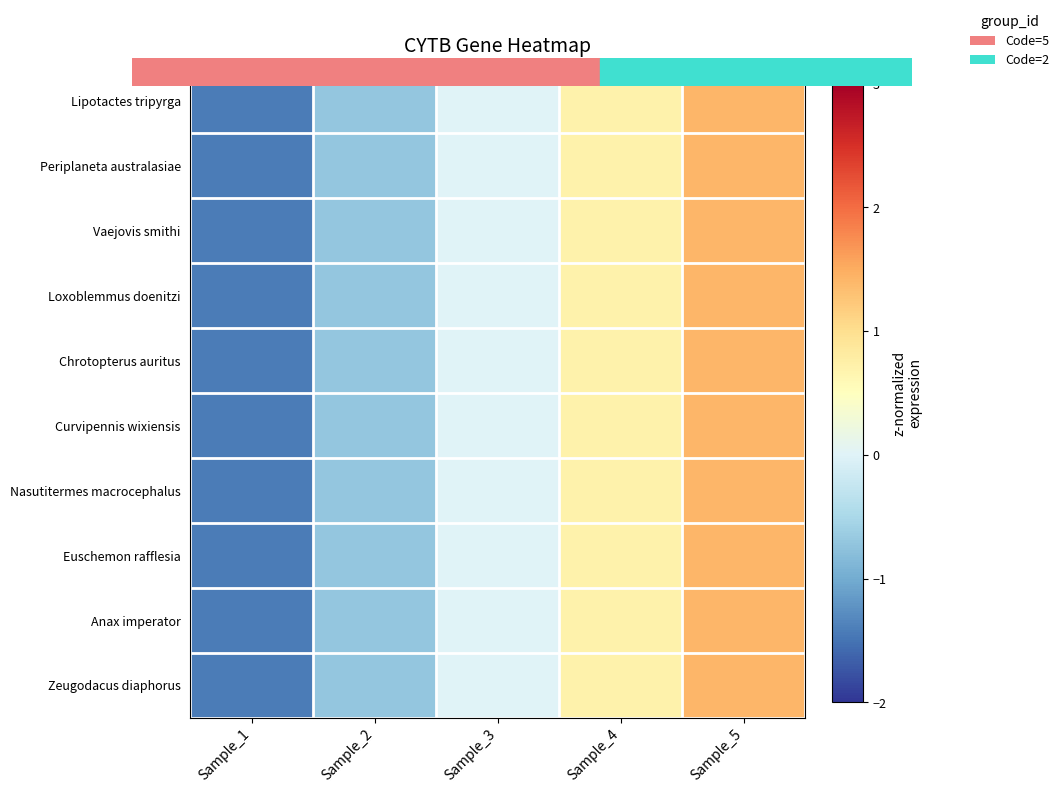

What is the total value across all series at Sample_1?

-14.1